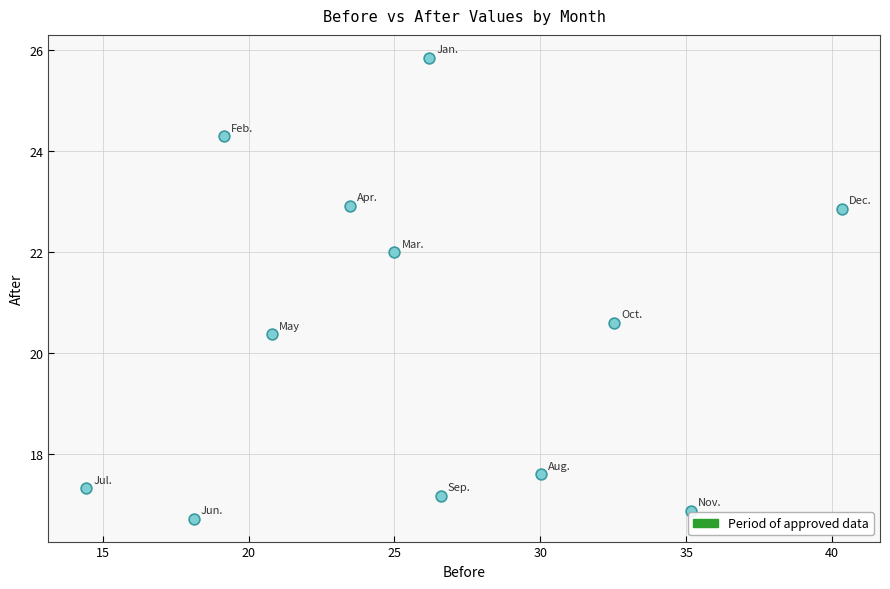

What is the average Y value?

20.4